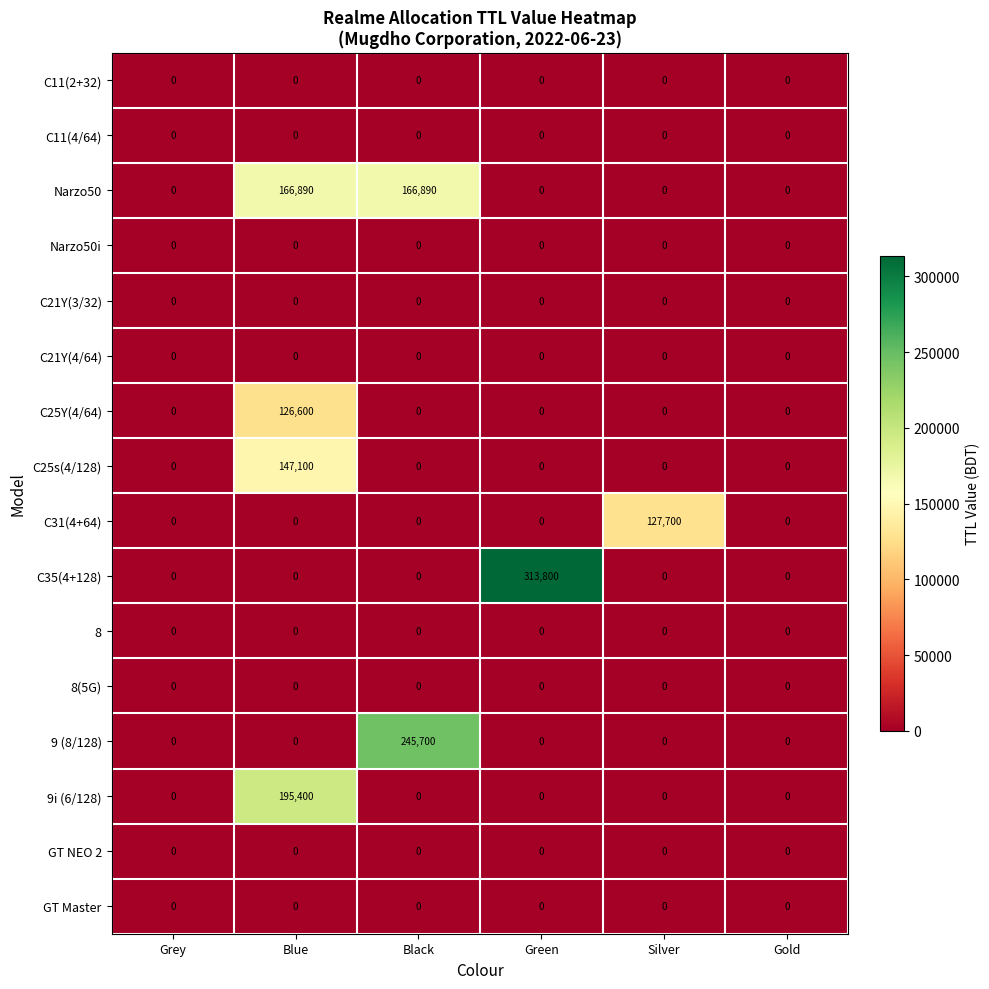

At which category is the sum across all series the highest?

Blue